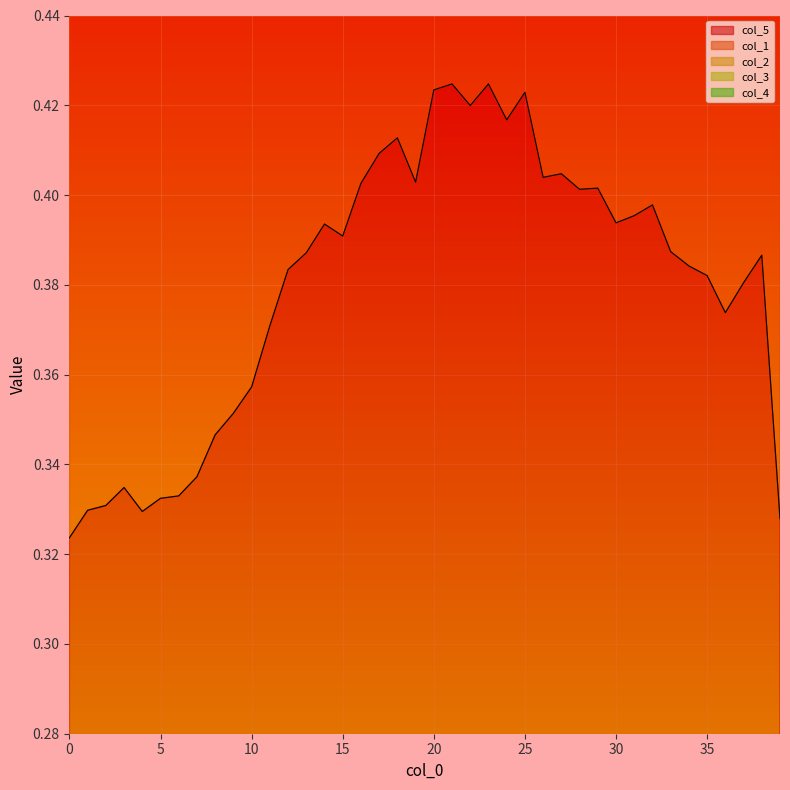

What is the average value of the col_5 series?

0.4